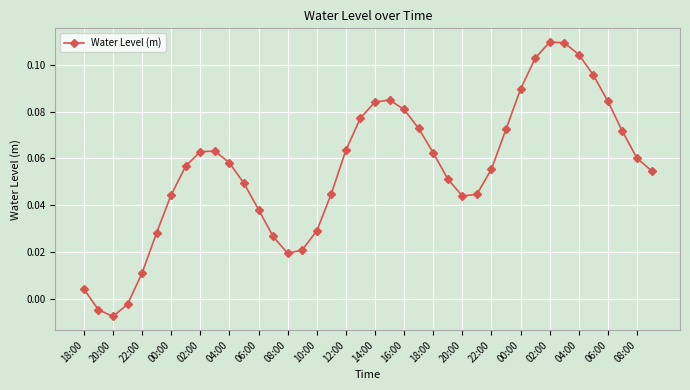

How many interior local peaks (higher than both neighbors) does the data have?

3